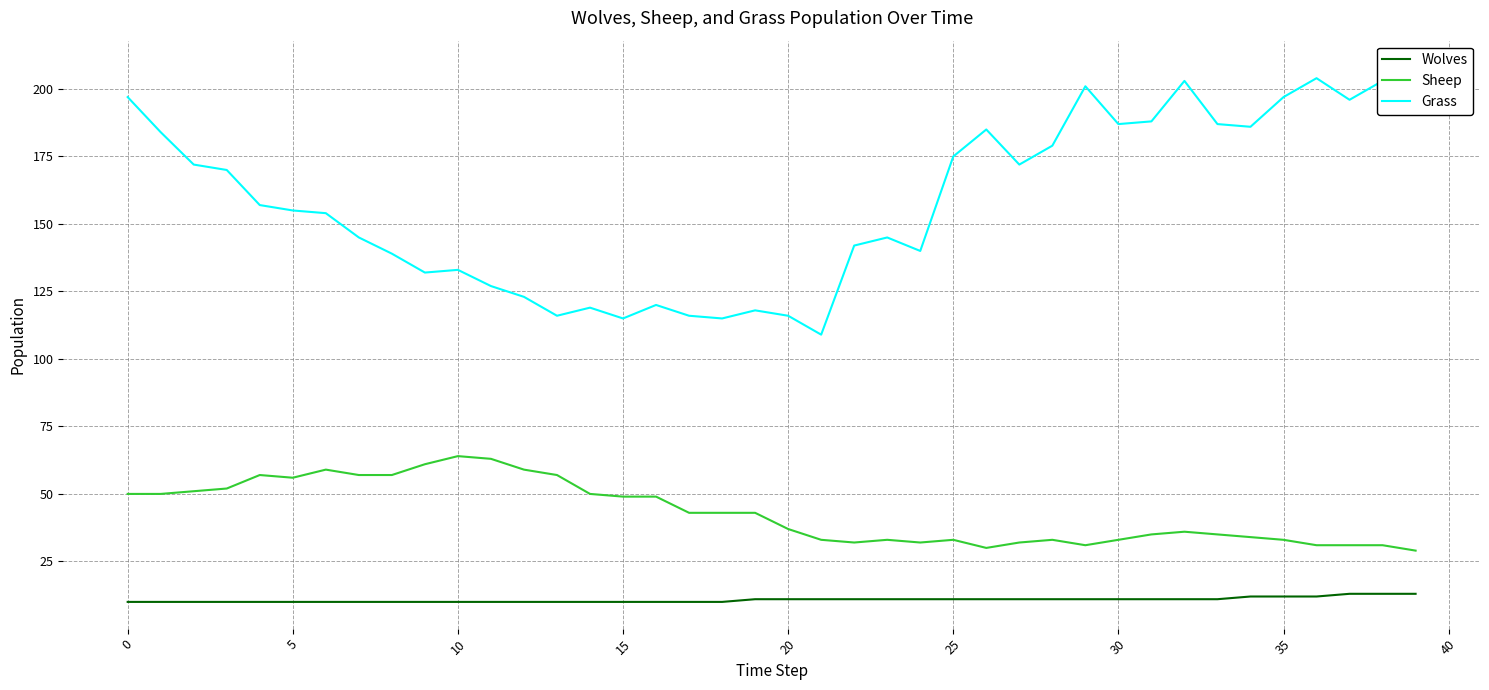

How many values in the Sheep series are below 43?

20